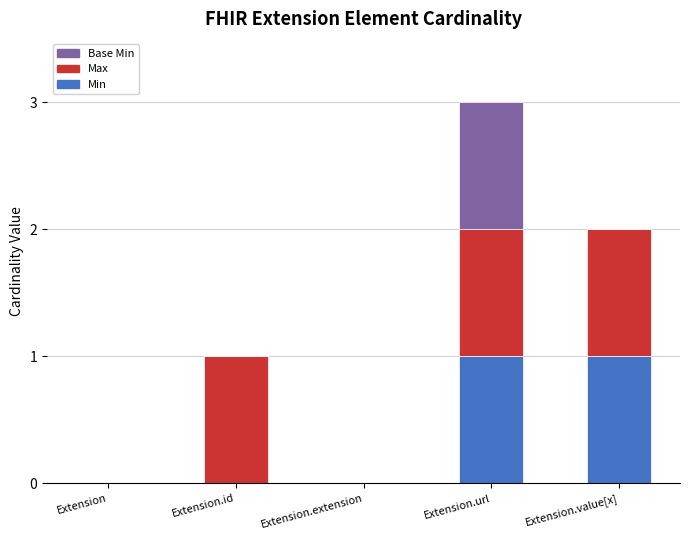

How many data points does each series have?

5